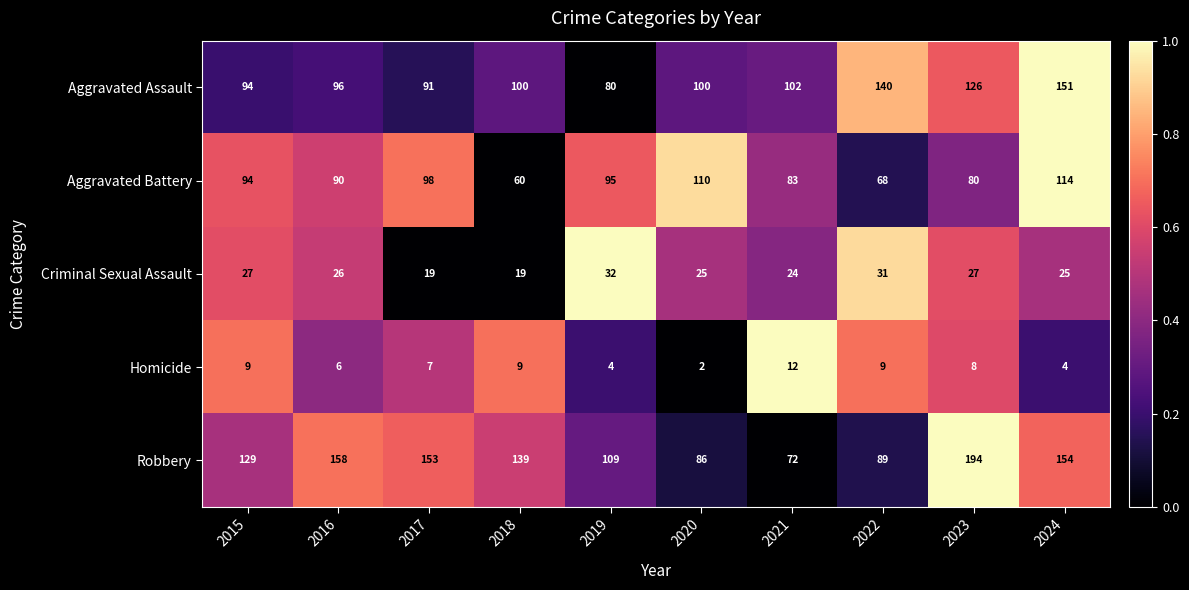

What is the difference between the Aggravated Assault values at 2016 and 2021?

6